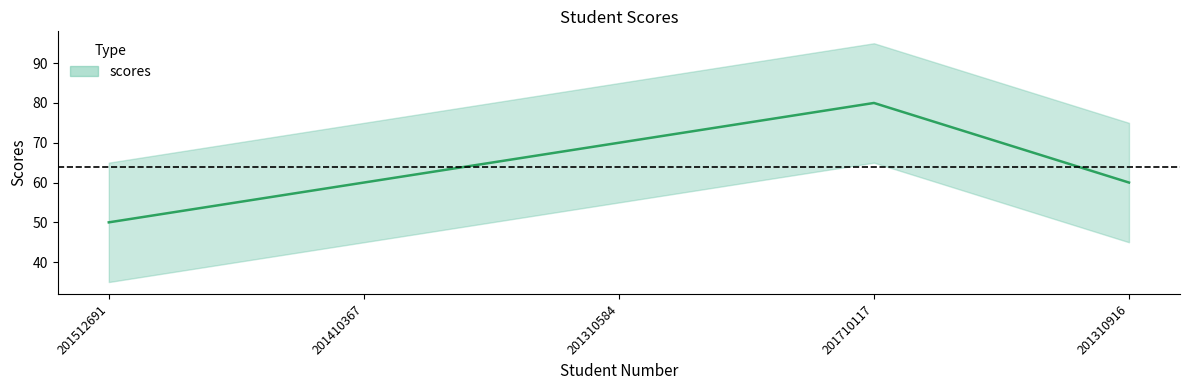

Count the values in the range 60 to 70.

3